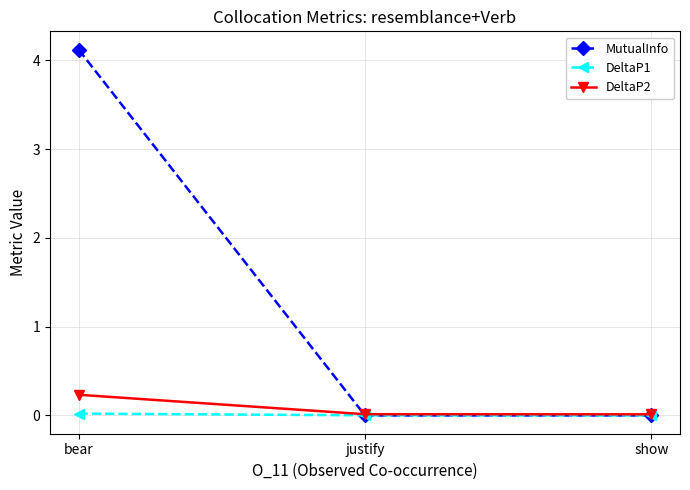

What are all the series names shown in the legend?

MutualInfo, DeltaP1, DeltaP2